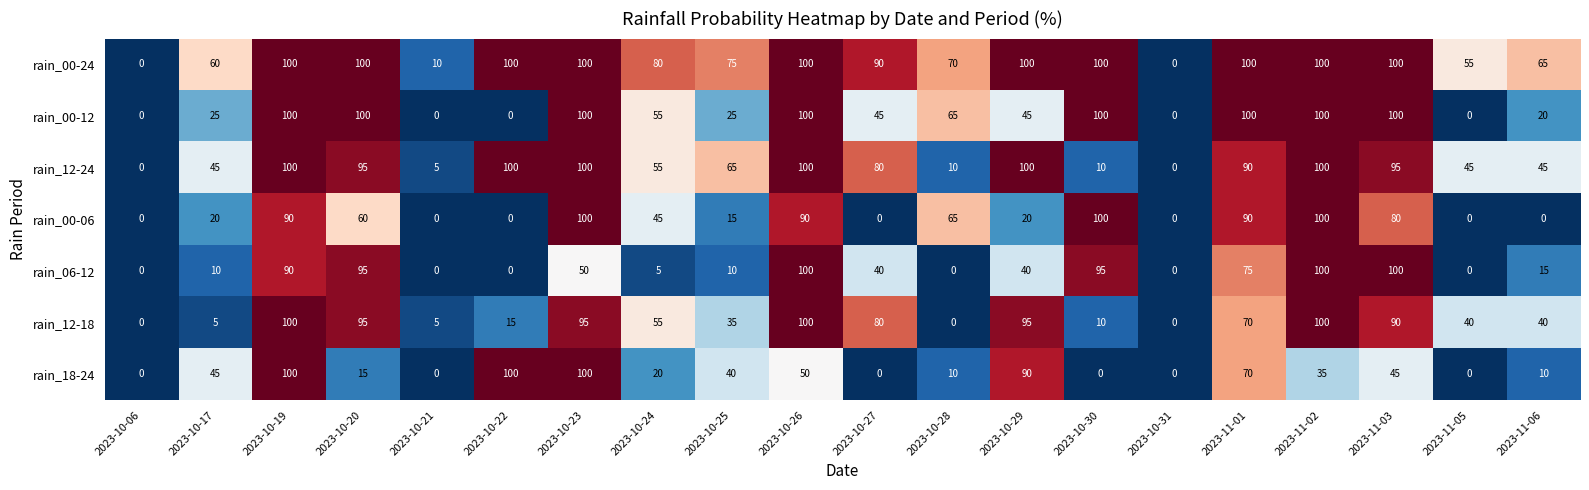

Which series changed the most between 2023-10-24 and 2023-10-29?

rain_18-24